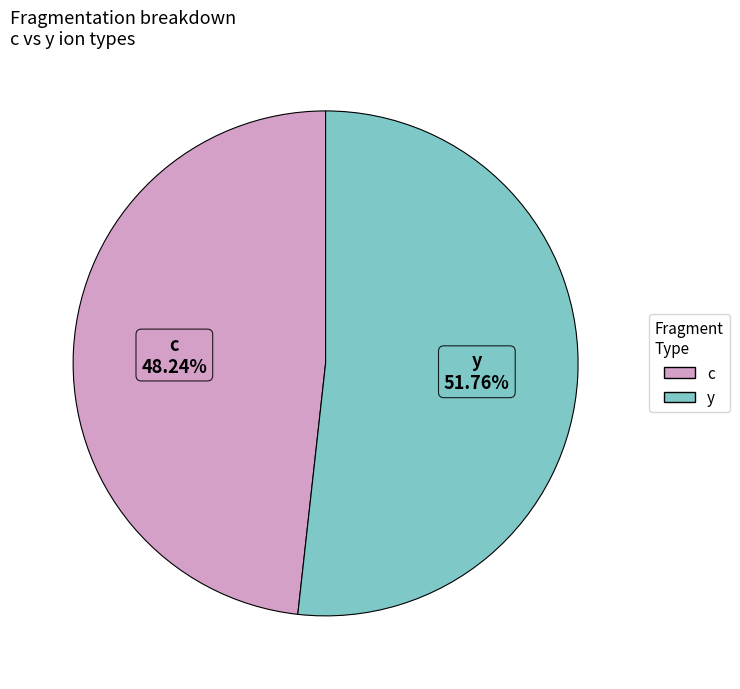

Which slice is the smallest?

c